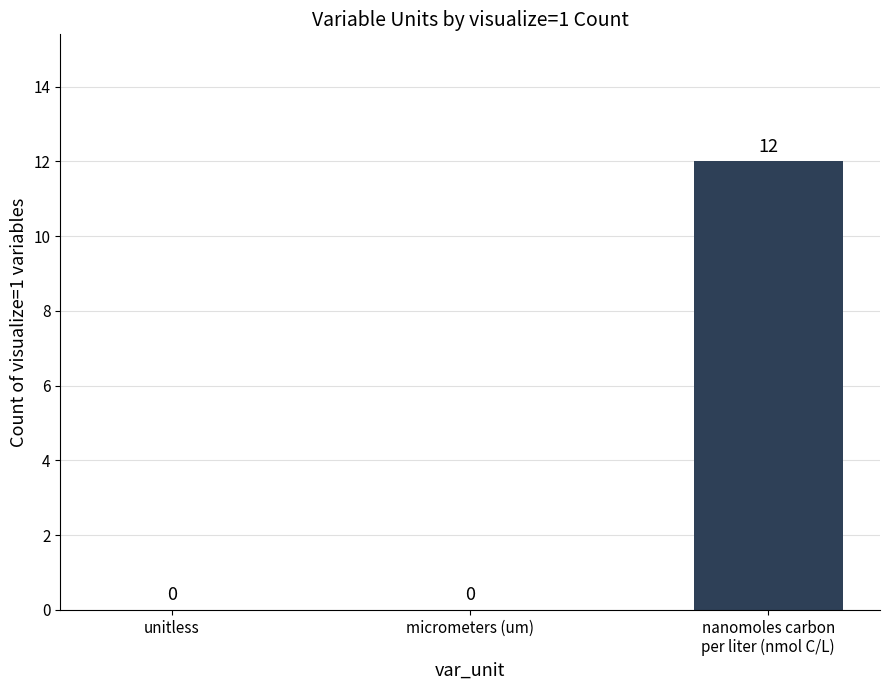

Read the value at nanomoles carbon
per liter (nmol C/L), to the nearest 10.

10